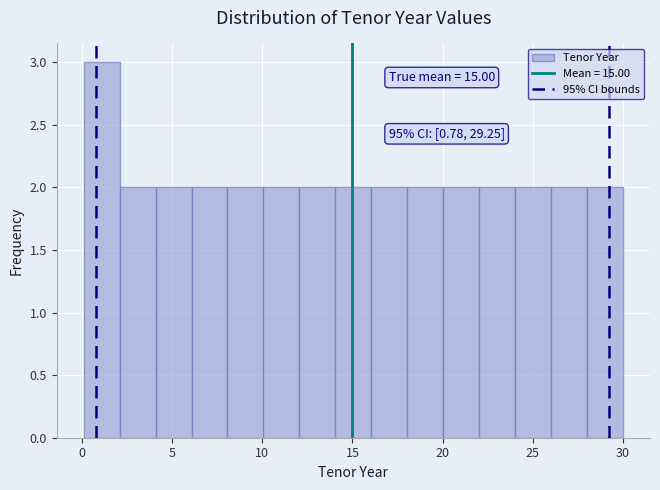

Around what value on the x-axis is the tallest bar? Give the approximate position of its centre, as read against the axis.

1.0